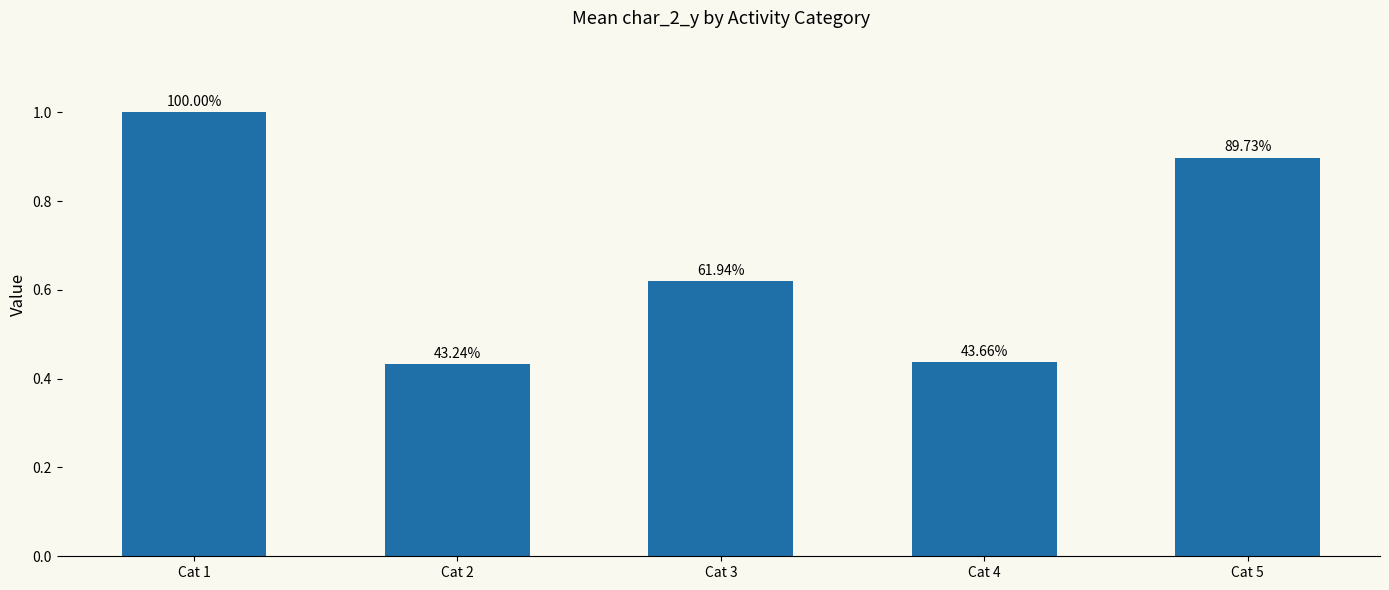

True or false: the data shows 0.9 at Cat 3.

False